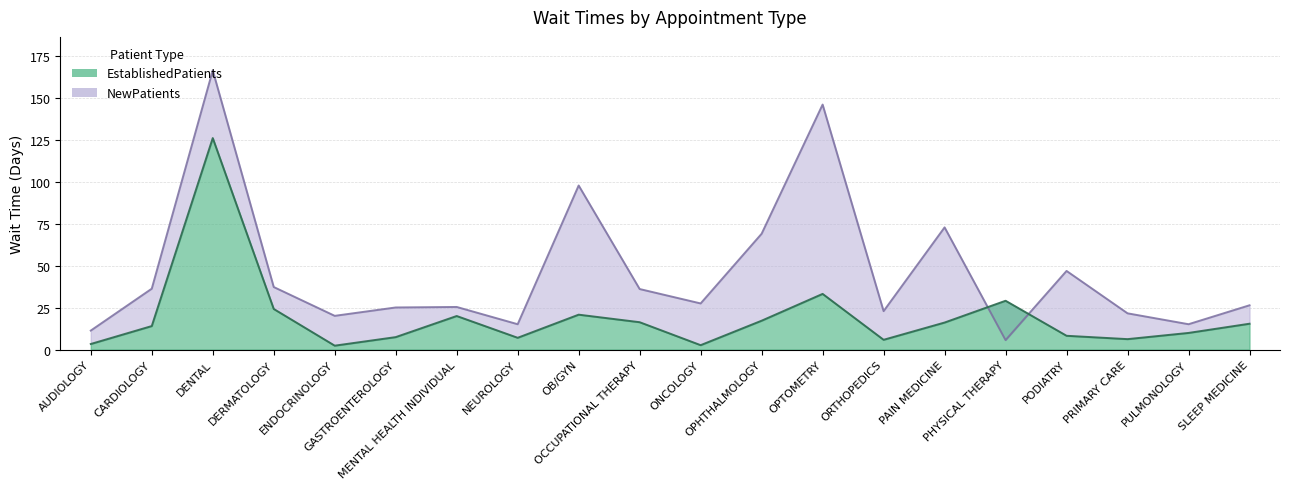

List the labels in order of EstablishedPatients value, largest first.

DENTAL, OPTOMETRY, PHYSICAL THERAPY, DERMATOLOGY, OB/GYN, MENTAL HEALTH INDIVIDUAL, OPHTHALMOLOGY, OCCUPATIONAL THERAPY, PAIN MEDICINE, SLEEP MEDICINE, CARDIOLOGY, PULMONOLOGY, PODIATRY, GASTROENTEROLOGY, NEUROLOGY, PRIMARY CARE, ORTHOPEDICS, AUDIOLOGY, ONCOLOGY, ENDOCRINOLOGY